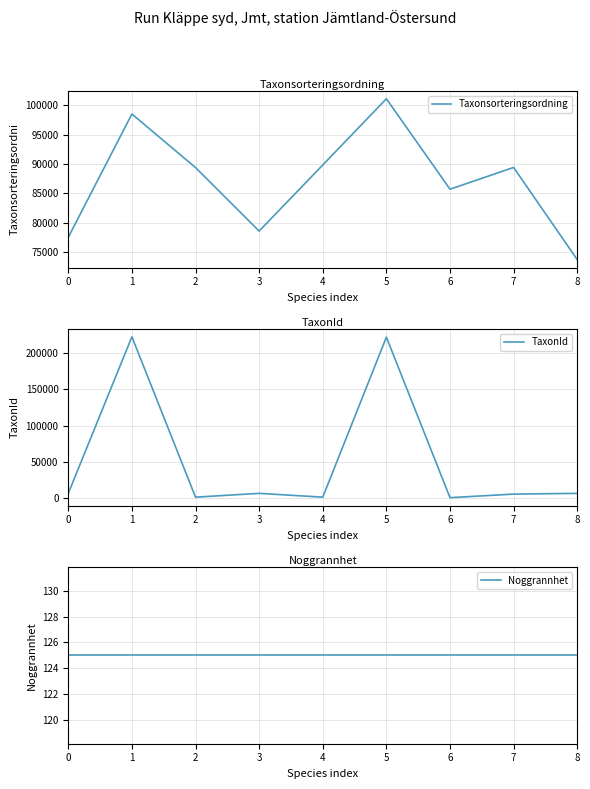

True or false: Noggrannhet and TaxonId intersect in this chart.

False